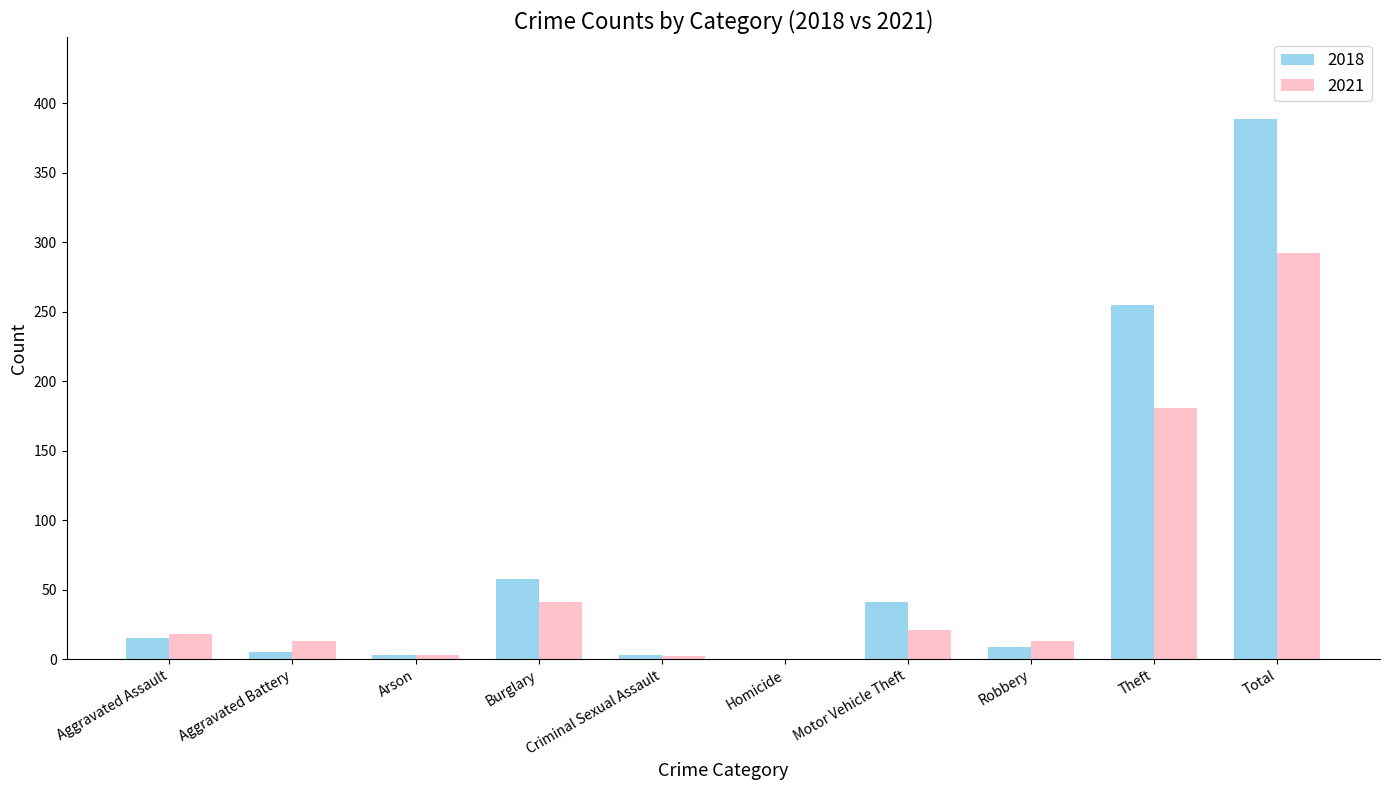

What is the difference between the 2018 values at Homicide and Arson?

3